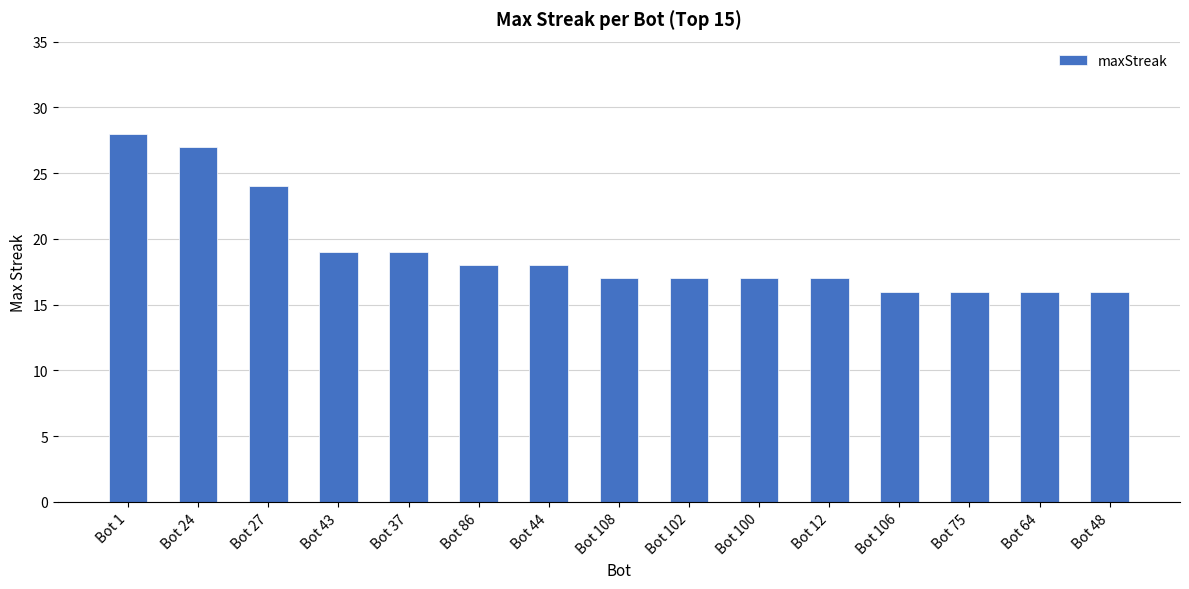

What is the maximum value shown in the chart?

28